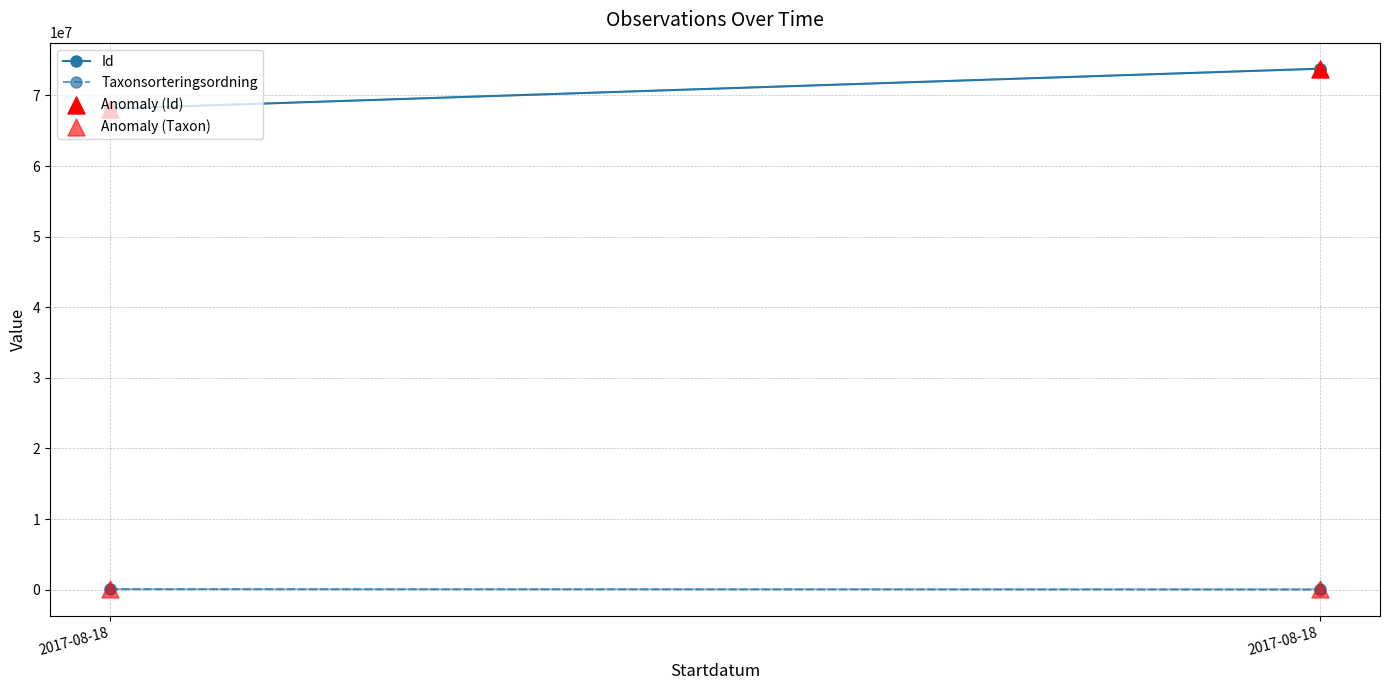

Which series has the largest Y range (max minus min)?

Id